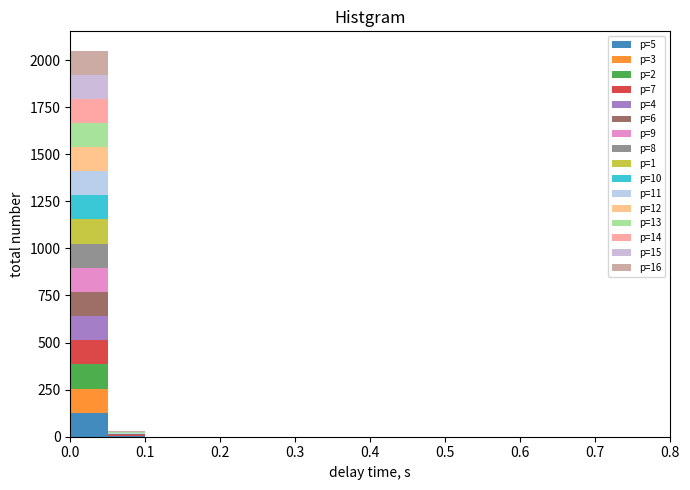

Which range on the x-axis has the tallest stacked bar (by total height)?

0.00 to 0.05